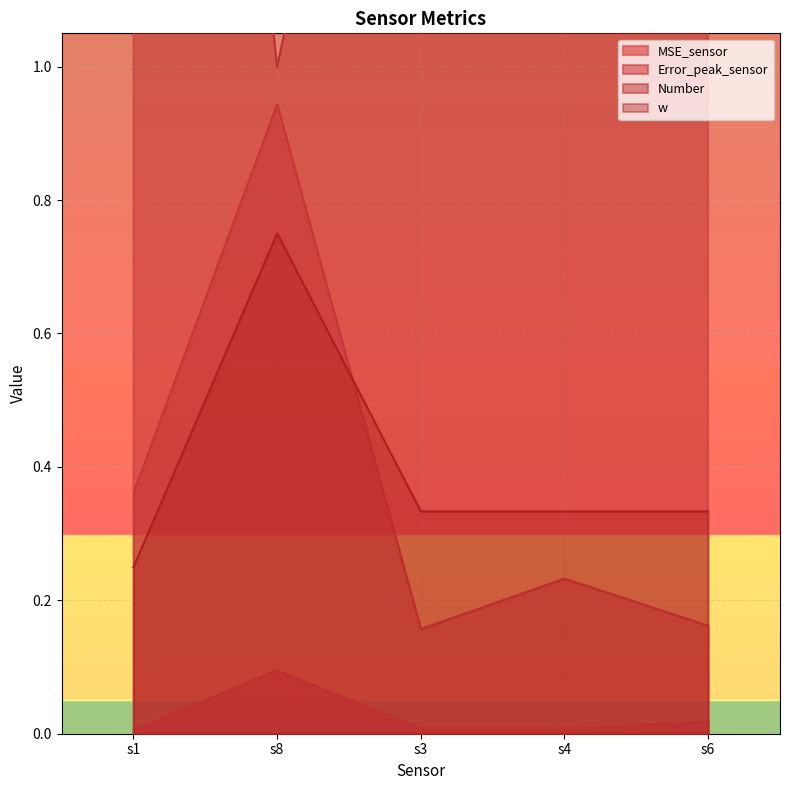

Reading left to right, what are all the values shown in this chart?

MSE_sensor: s1=0.0	s8=0.1	s3=0.0	s4=0.0	s6=0.0
Error_peak_sensor: s1=0.4	s8=0.9	s3=0.2	s4=0.2	s6=0.2
Number: s1=3.0	s8=1.0	s3=2.0	s4=2.0	s6=2.0
w: s1=0.2	s8=0.8	s3=0.3	s4=0.3	s6=0.3